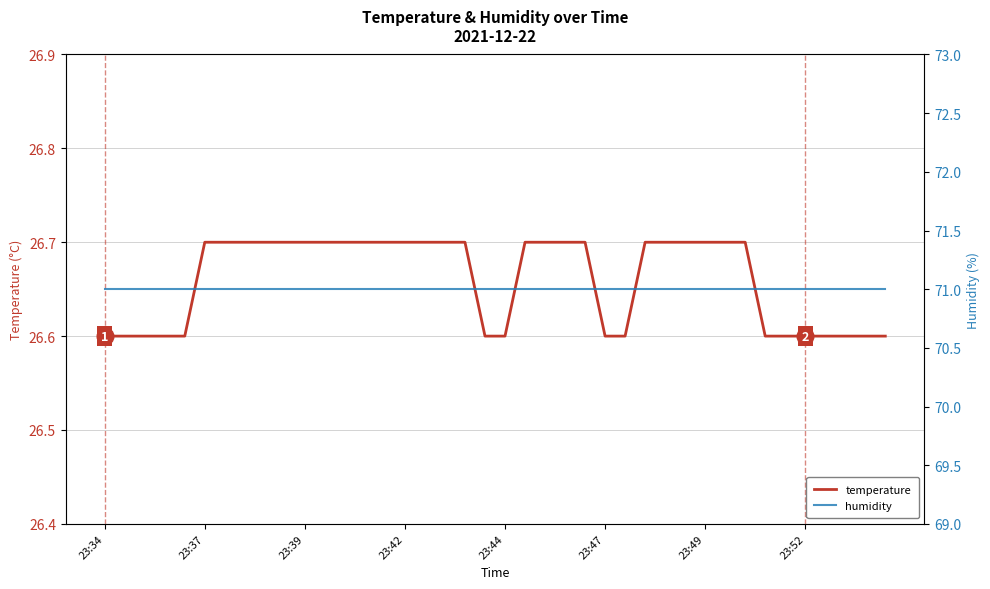

Reading right to left, what are all the values shown in this chart?

temperature: 26.6	26.6	26.6	26.6	26.6	26.6	26.6	26.7	26.7	26.7	26.7	26.7	26.7	26.6	26.6	26.7	26.7	26.7	26.7	26.6	26.6	26.7	26.7	26.7	26.7	26.7	26.7	26.7	26.7	26.7	26.7	26.7	26.7	26.7	26.7	26.6	26.6	26.6	26.6	26.6
humidity: 71.0	71.0	71.0	71.0	71.0	71.0	71.0	71.0	71.0	71.0	71.0	71.0	71.0	71.0	71.0	71.0	71.0	71.0	71.0	71.0	71.0	71.0	71.0	71.0	71.0	71.0	71.0	71.0	71.0	71.0	71.0	71.0	71.0	71.0	71.0	71.0	71.0	71.0	71.0	71.0